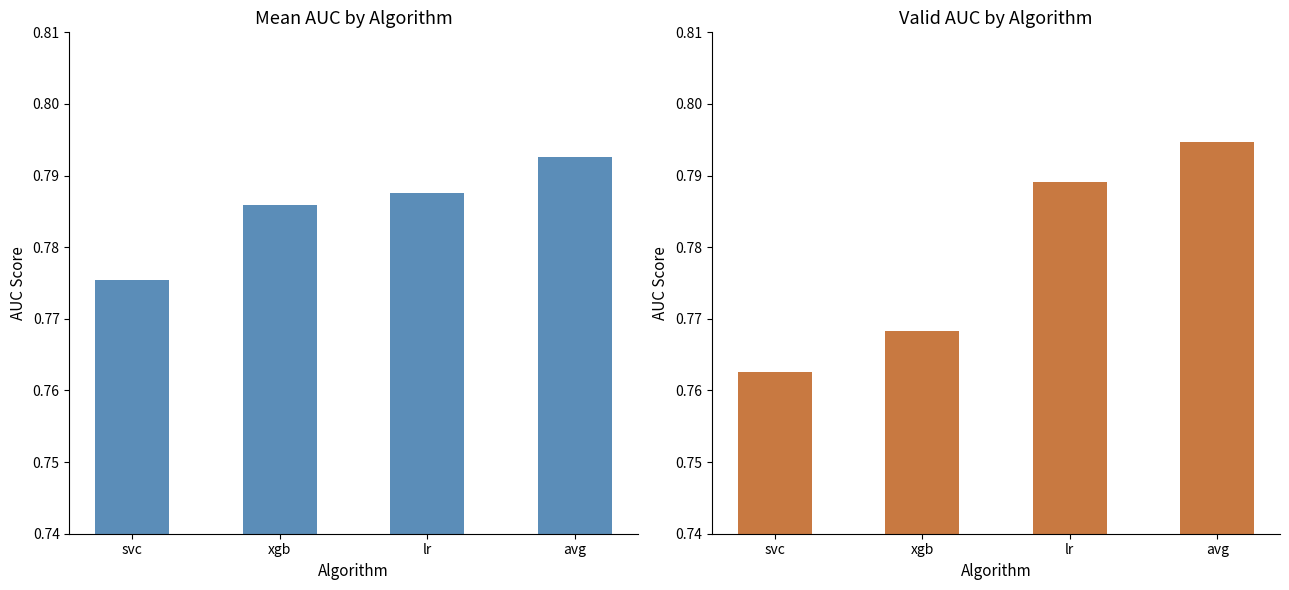

What is the average value of the mean_auc series?

0.8